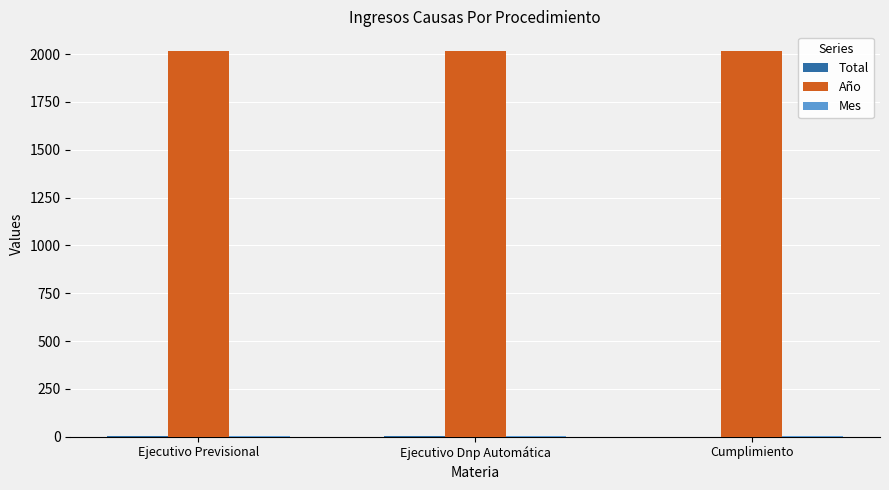

What is the sum of all Año values?

6054